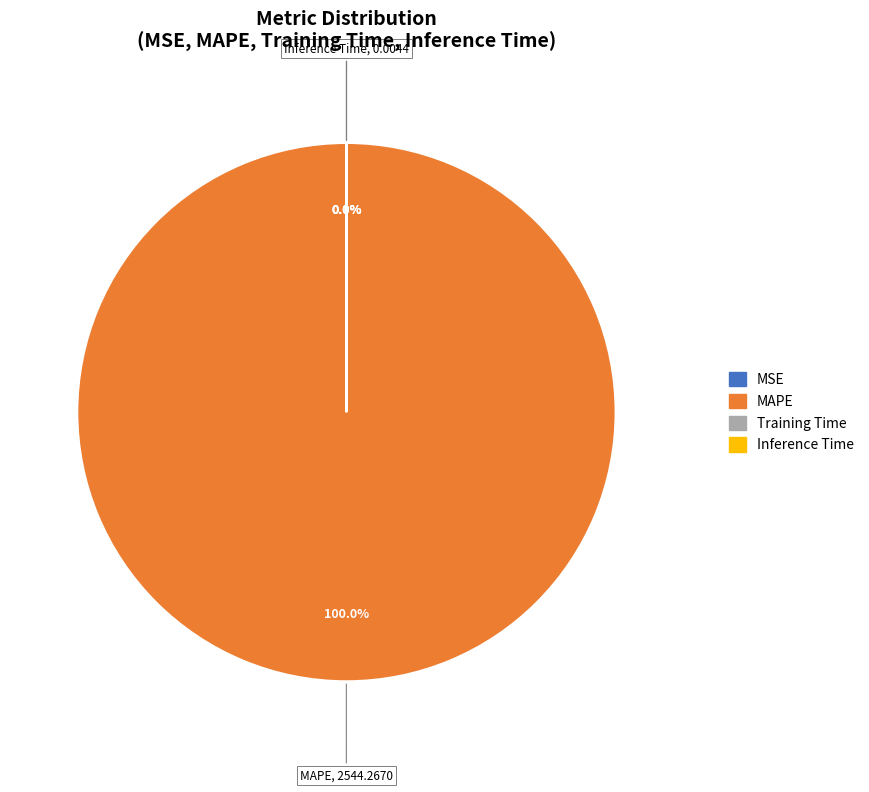

Which category has the biggest portion of the pie?

MAPE